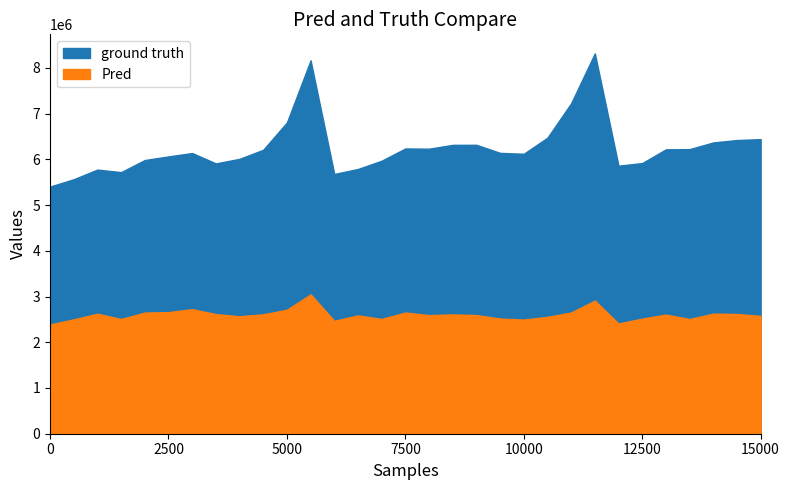

What is the maximum value shown in the chart?

8318199.2